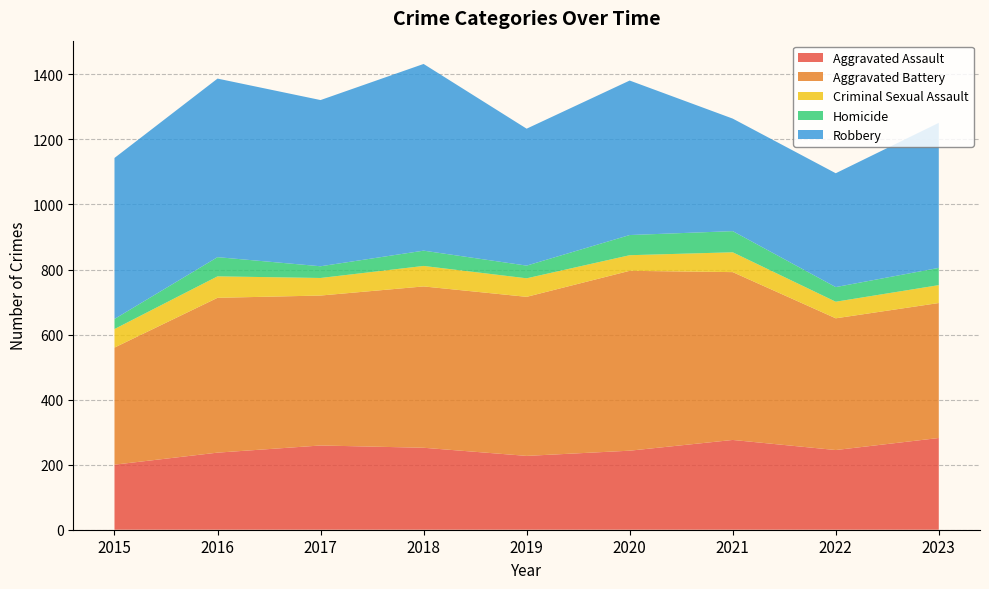

Reading right to left, list all the values displayed in this chart.

Aggravated Assault: 282	245	276	243	227	252	259	237	200
Aggravated Battery: 415	405	516	553	489	496	461	476	360
Criminal Sexual Assault: 55	51	61	48	57	63	54	66	57
Homicide: 53	45	65	62	39	47	36	59	31
Robbery: 446	350	346	475	421	574	511	549	495